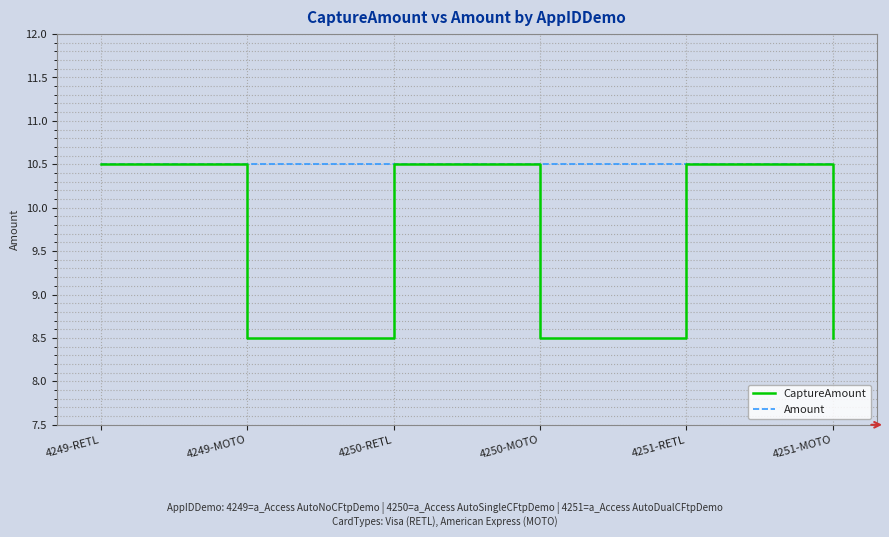

What is the difference between the CaptureAmount values at 4251-RETL and 4251-MOTO?

2.0